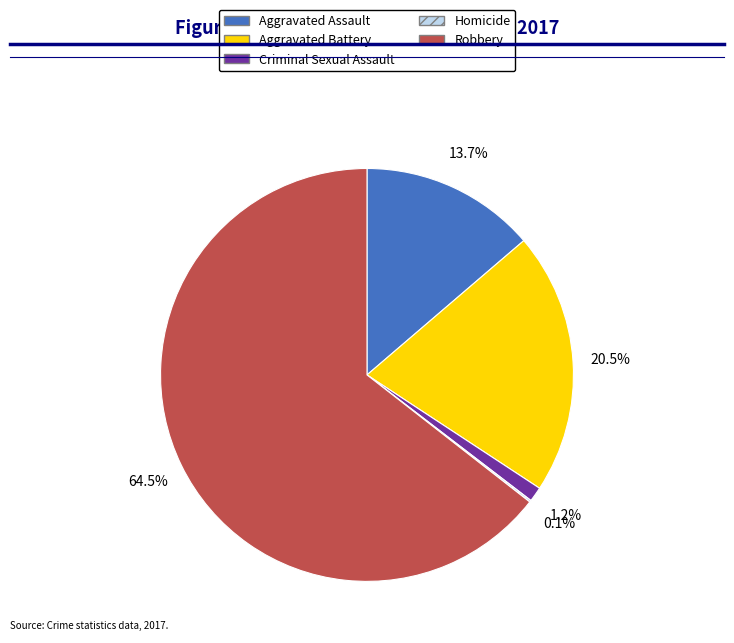

Do Aggravated Assault and Aggravated Battery together represent more than half of the pie?

No